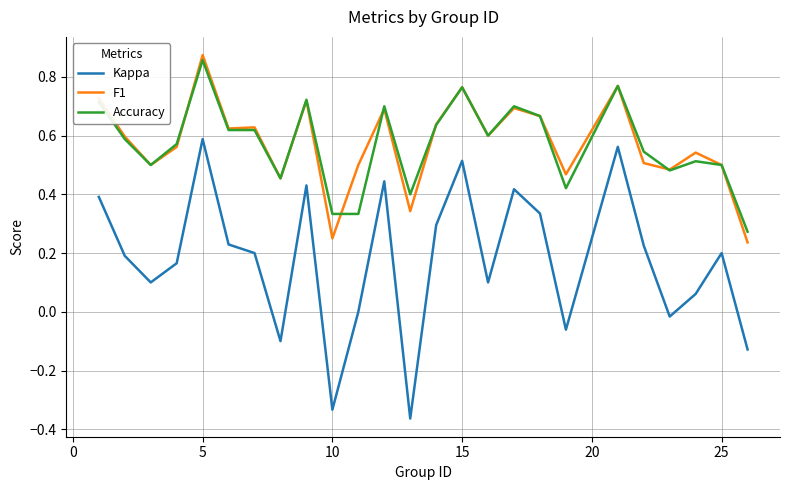

True or false: Kappa and F1 cross at least once.

False